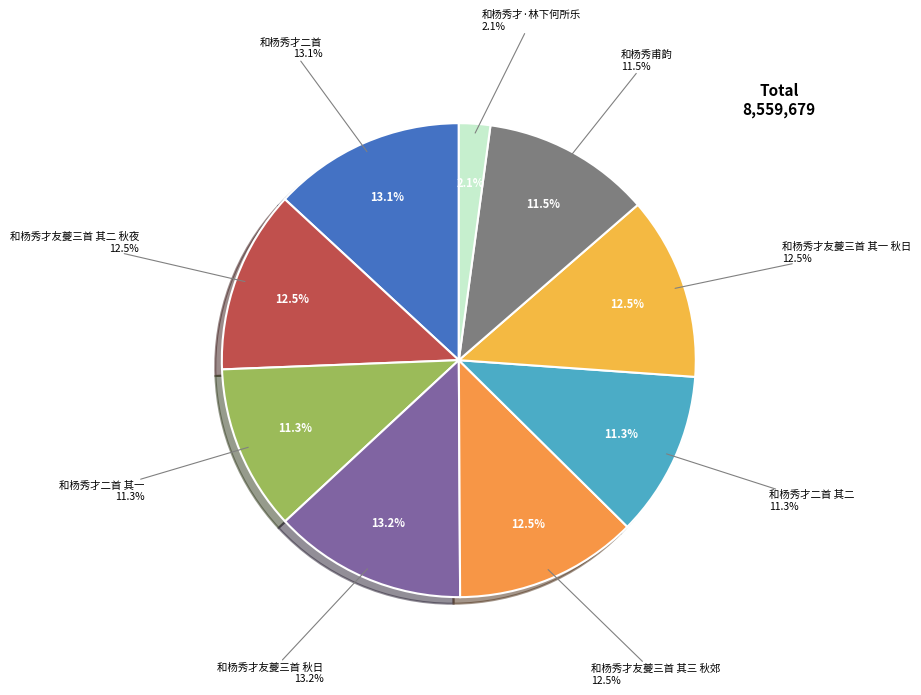

What percentage is the 和杨秀才友夔三首 其一 秋日 slice, to the nearest percent?

13%